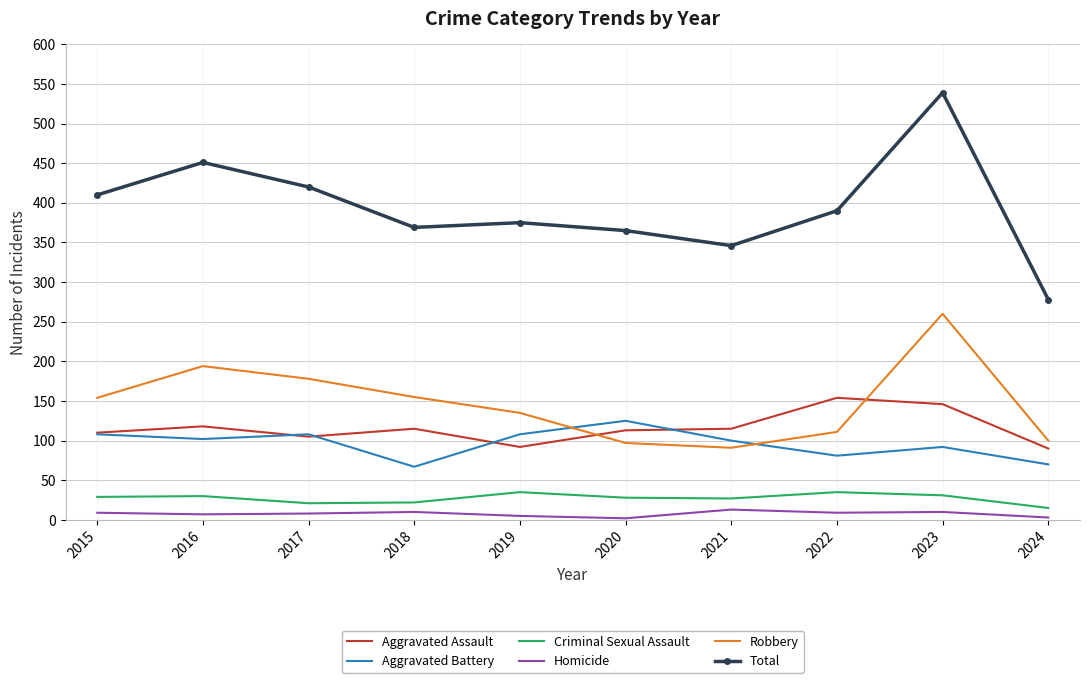

Is the value of Homicide at 2017 greater than the value of Total at 2019?

No